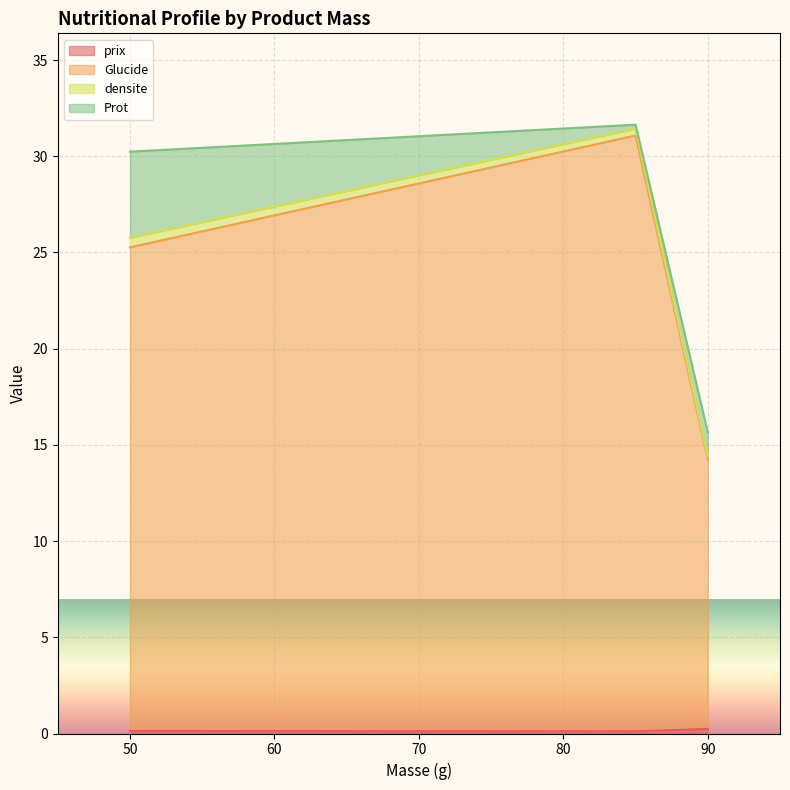

Does the chart display data point markers on the line(s)?

No